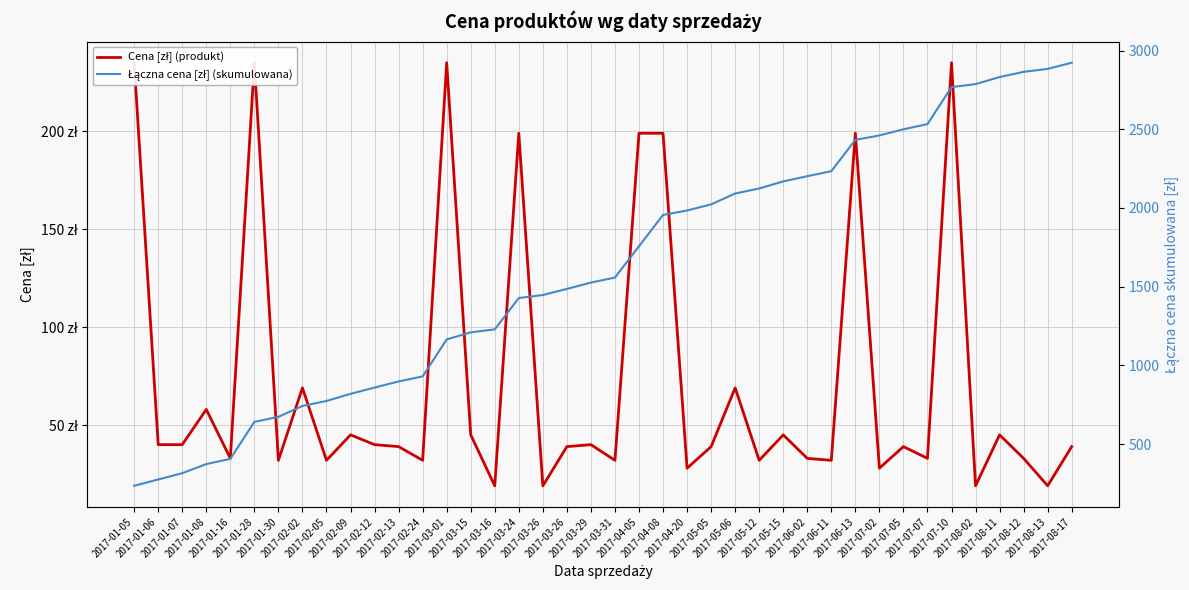

Reading right to left, what are all the values shown in this chart?

Cena [zł] (produkt): 39	19	33	45	19	235	33	39	28	199	32	33	45	32	69	39	28	199	199	32	40	39	19	199	19	45	235	32	39	40	45	32	69	32	235	33	58	40	40	235
Łączna cena [zł] (skumulowana): 2923	2884	2865	2832	2787	2768	2533	2500	2461	2433	2234	2202	2169	2124	2092	2023	1984	1956	1757	1558	1526	1486	1447	1428	1229	1210	1165	930	898	859	819	774	742	673	641	406	373	315	275	235